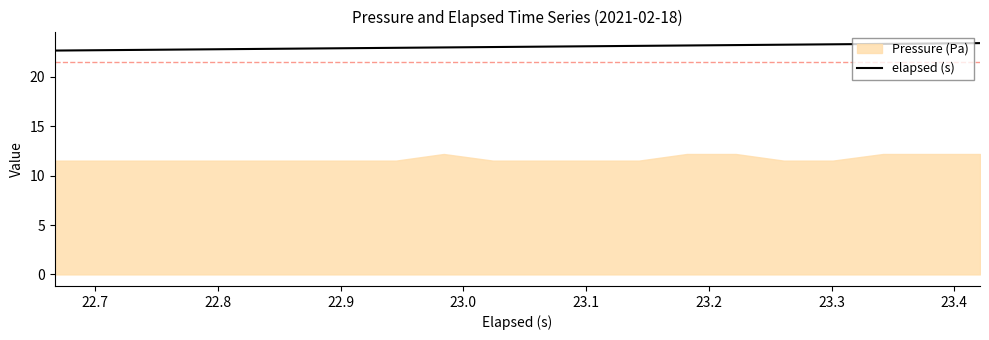

What is the highest value of the elapsed (s) series?

23.4